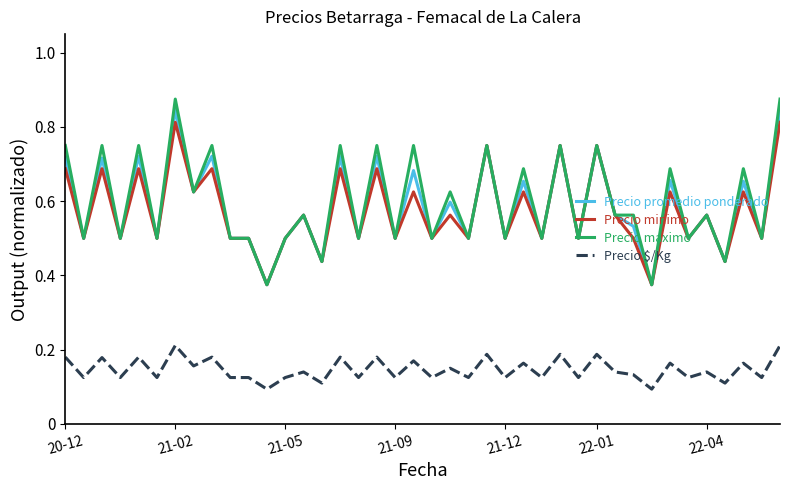

Which series has the widest spread of values?

Precio maximo